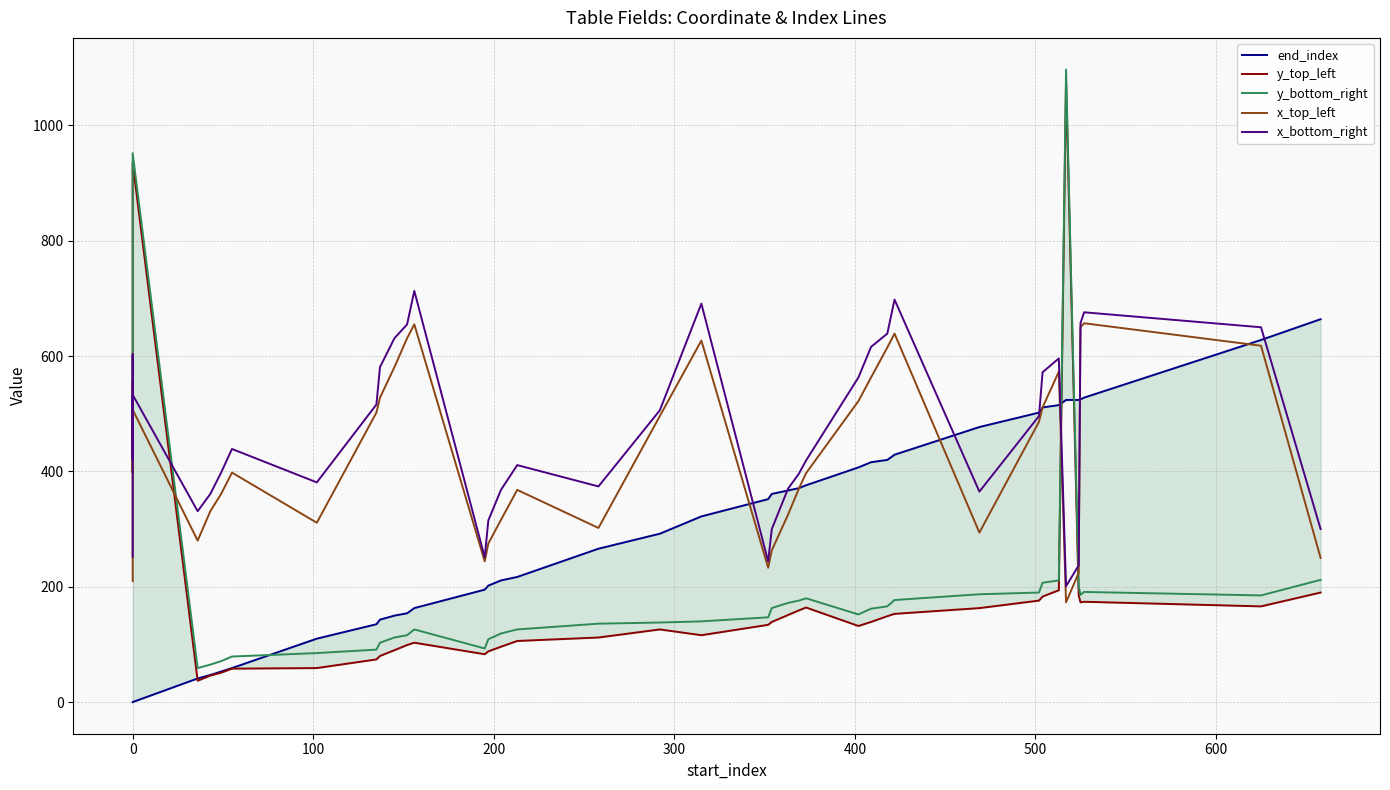

What is the lowest value of the y_top_left series?

37